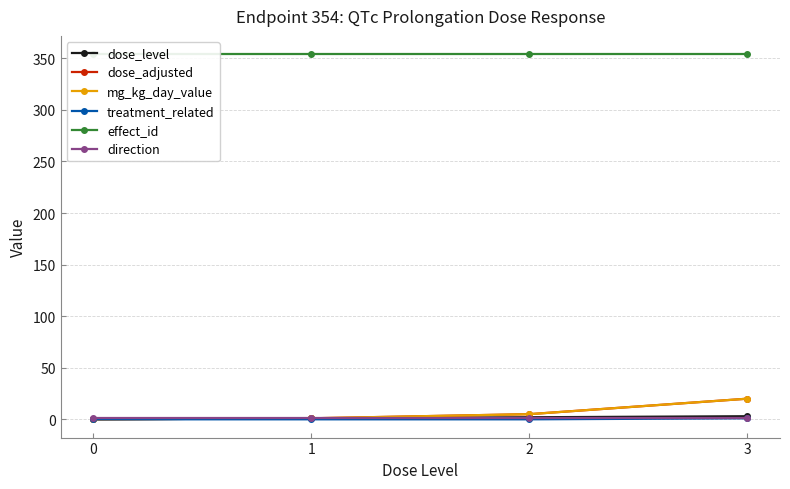

What is the difference between the dose_level values at 1 and 0?

1